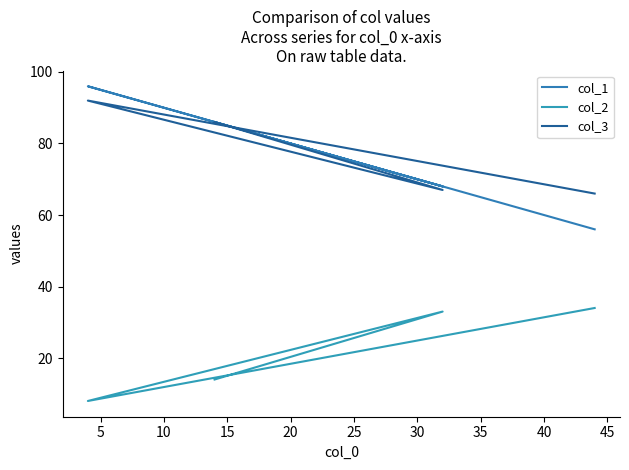

Which series has the largest total across all categories?

col_3